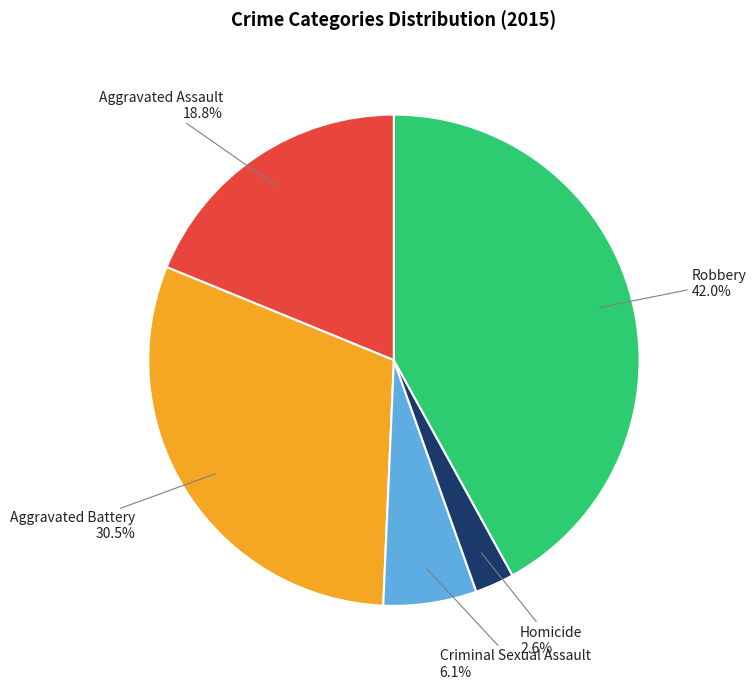

How many segments does this pie chart have?

5